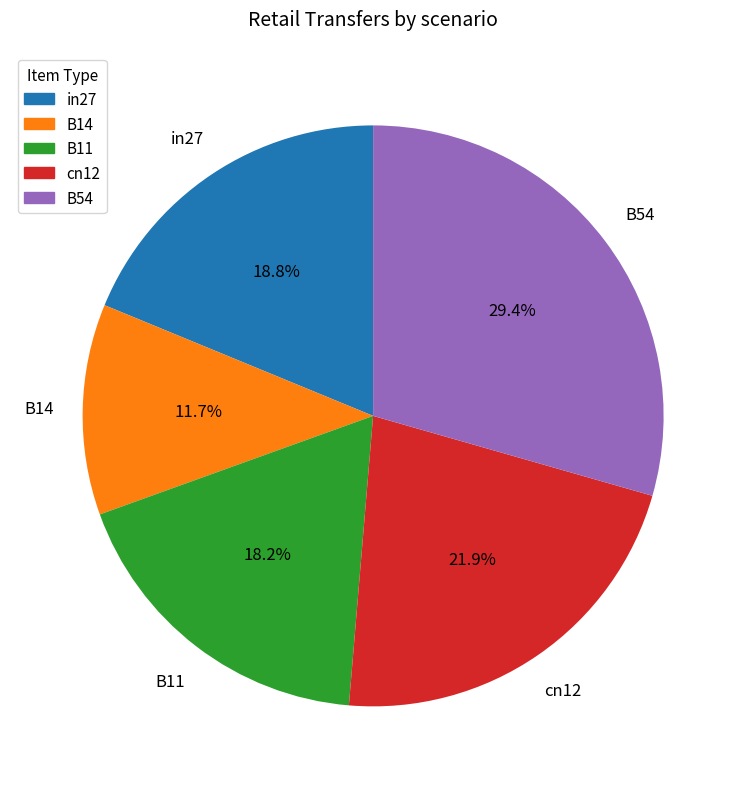

How many segments does this pie chart have?

5